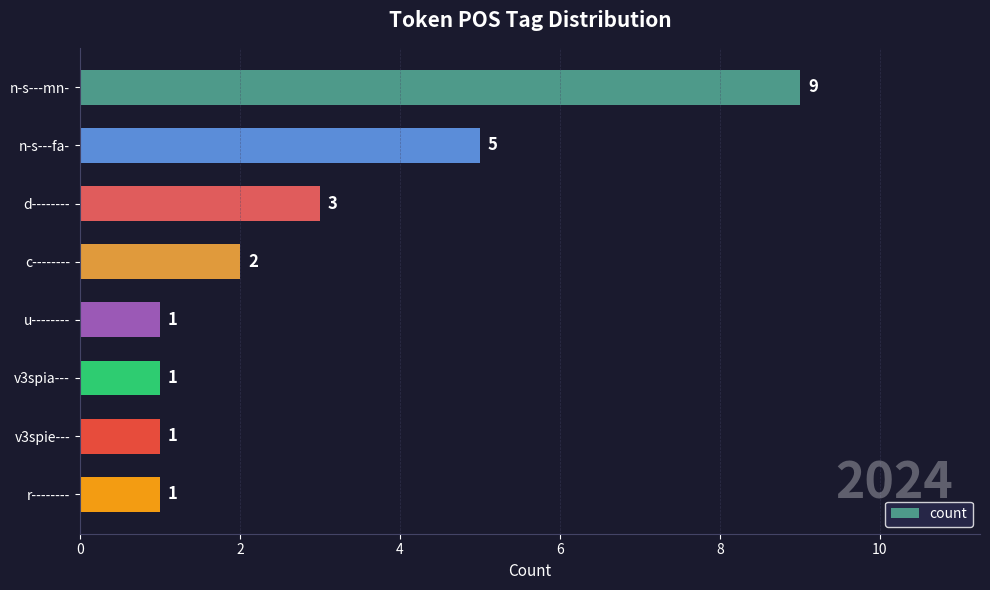

Are the bars horizontal?

Yes